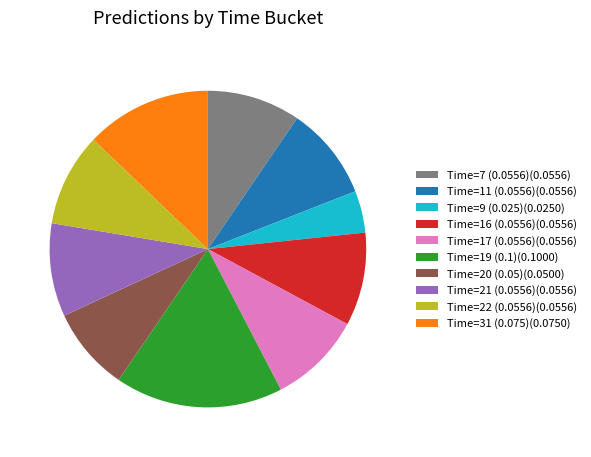

Does Time=31 (0.075)(0.0750) represent more than half of the total?

No